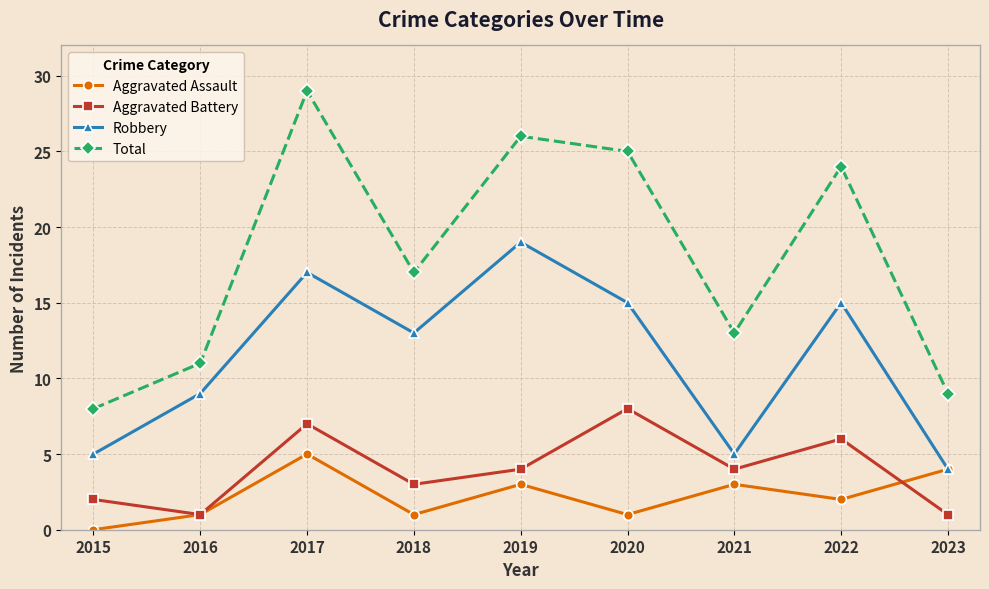

What are all the series names shown in the legend?

Aggravated Assault, Aggravated Battery, Robbery, Total